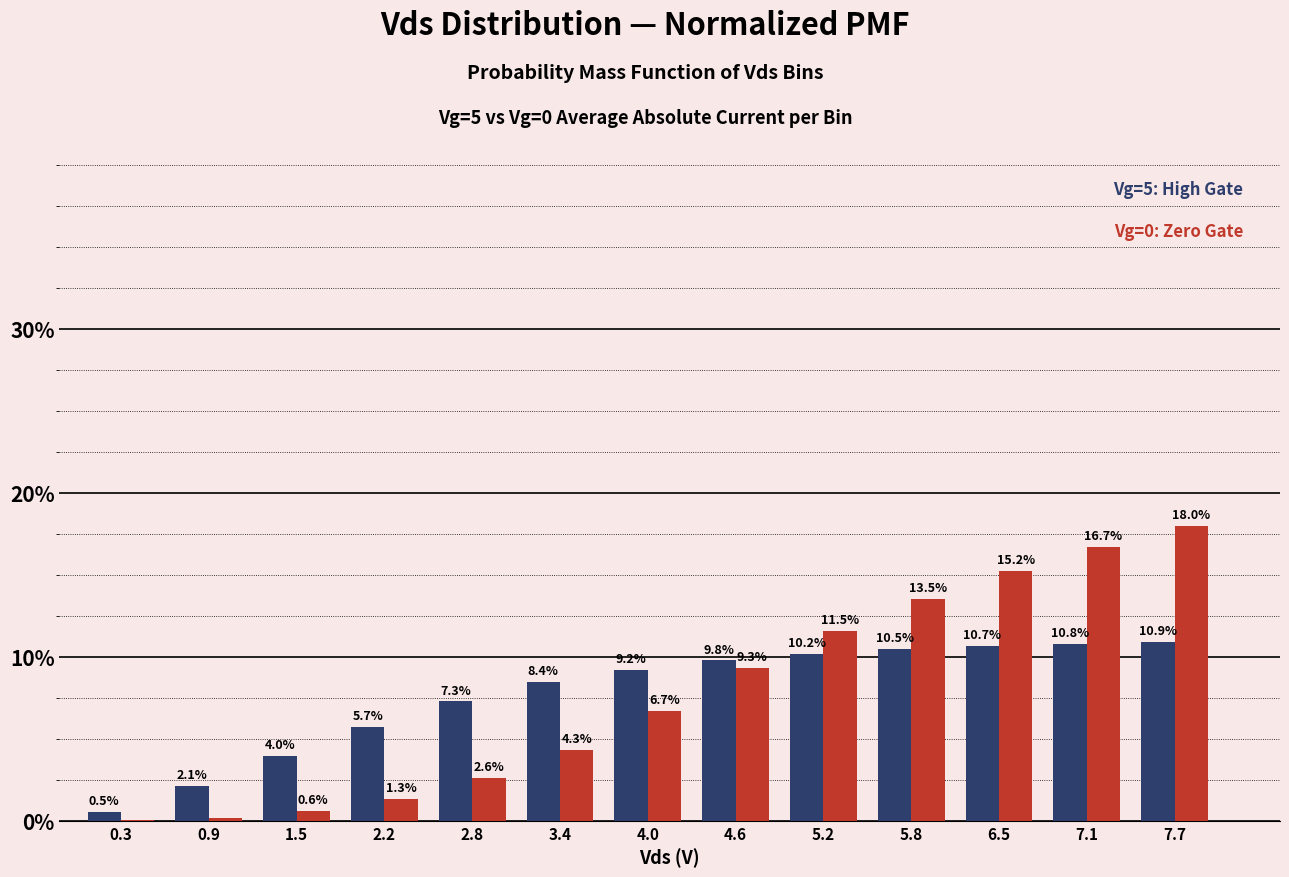

Which label corresponds to the largest value in the chart?

7.7